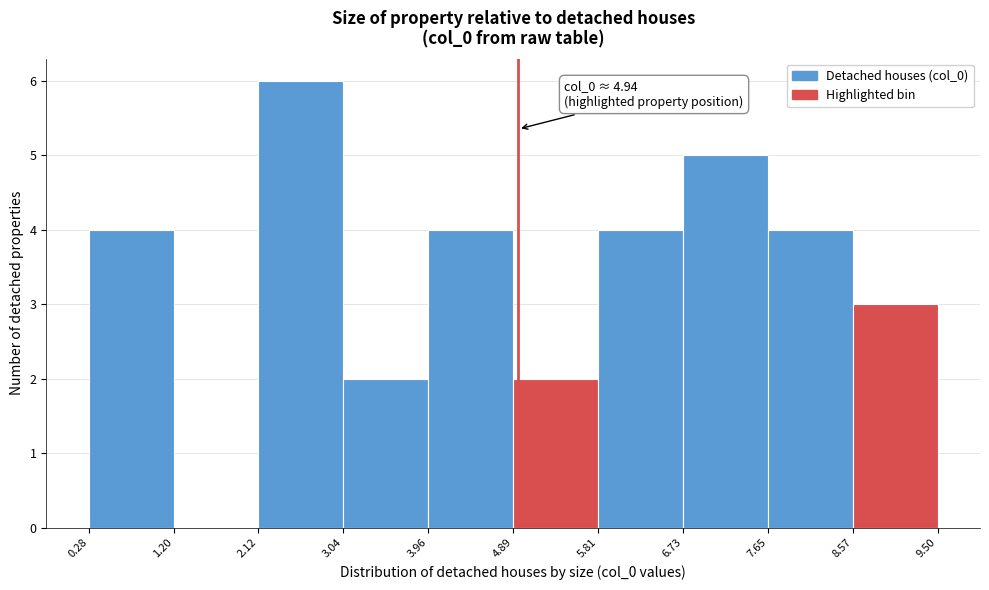

Over which range of the x-axis is the bar tallest?

2.12 to 3.04